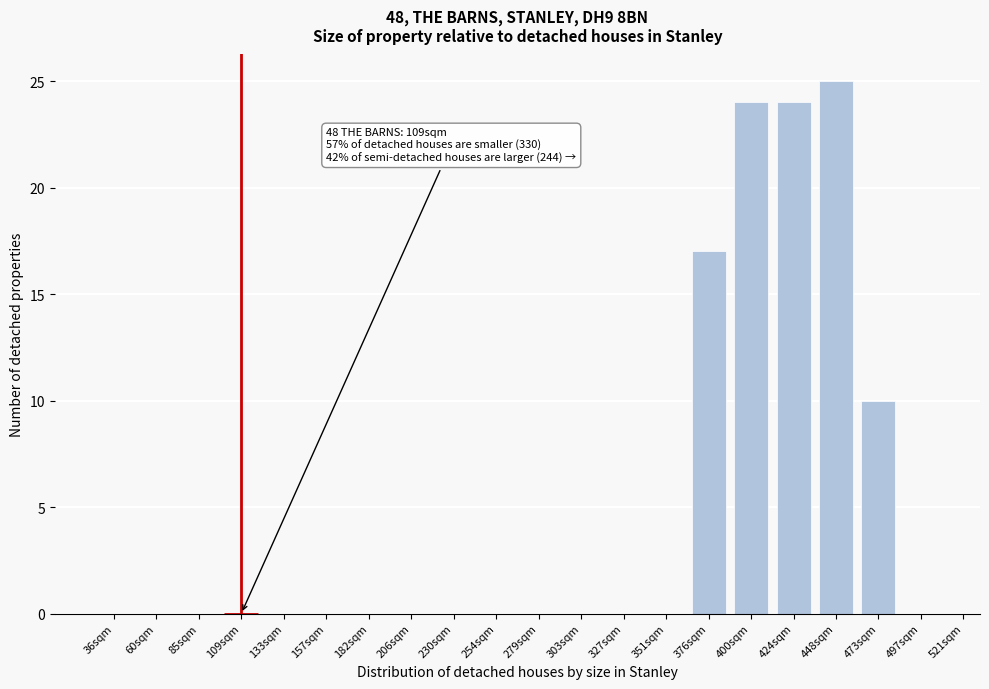

Reading right to left, transcribe all the data shown in this chart.

497sqm=0	473sqm=10	448sqm=25	424sqm=24	400sqm=24	376sqm=17	351sqm=0	327sqm=0	303sqm=0	279sqm=0	254sqm=0	230sqm=0	206sqm=0	182sqm=0	157sqm=0	133sqm=0	109sqm=0	85sqm=0	60sqm=0	36sqm=0